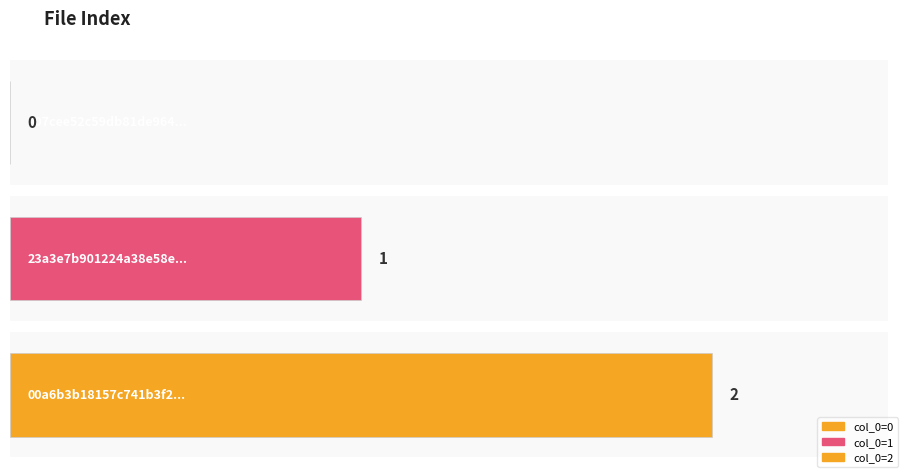

What is the difference between the maximum and minimum values?

2